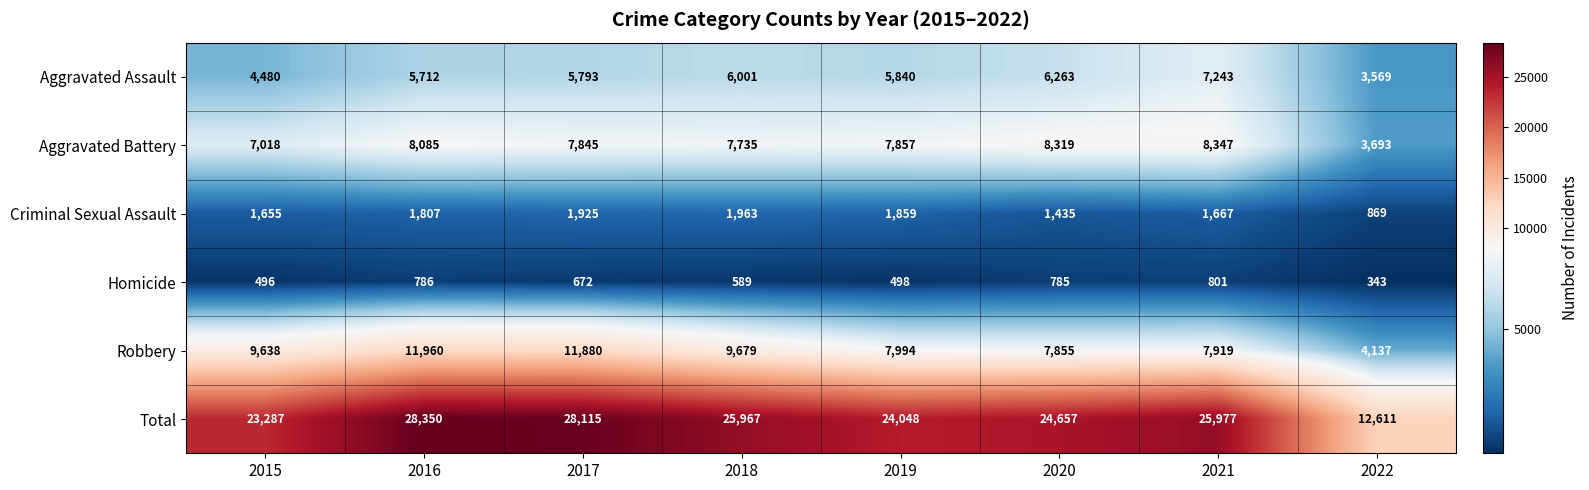

Between 2016 and 2017, which series saw the biggest shift?

Aggravated Battery